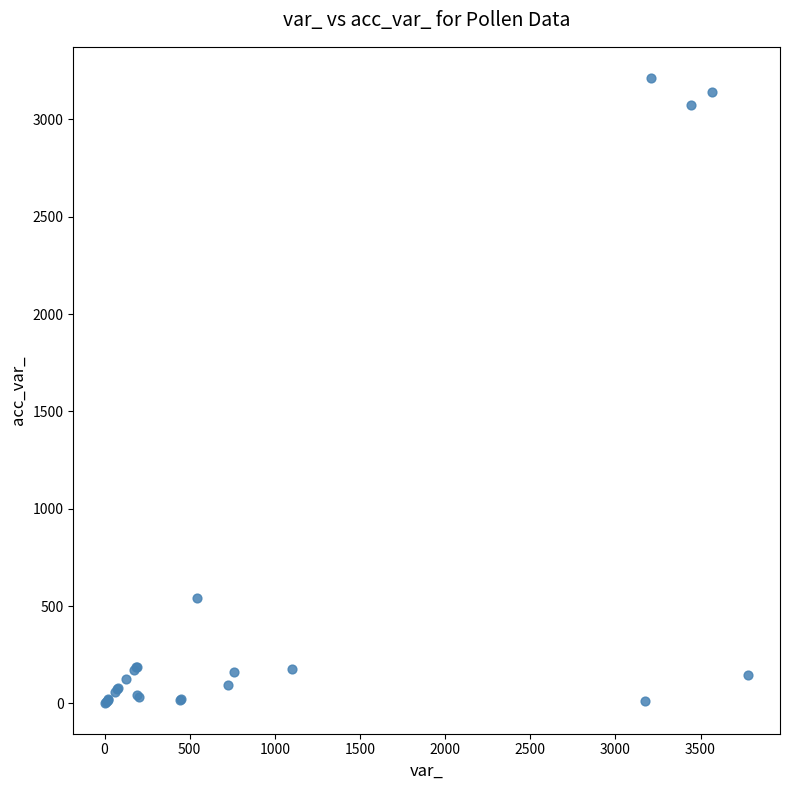

What Y value in the scatter plot is closest to 1608?

540